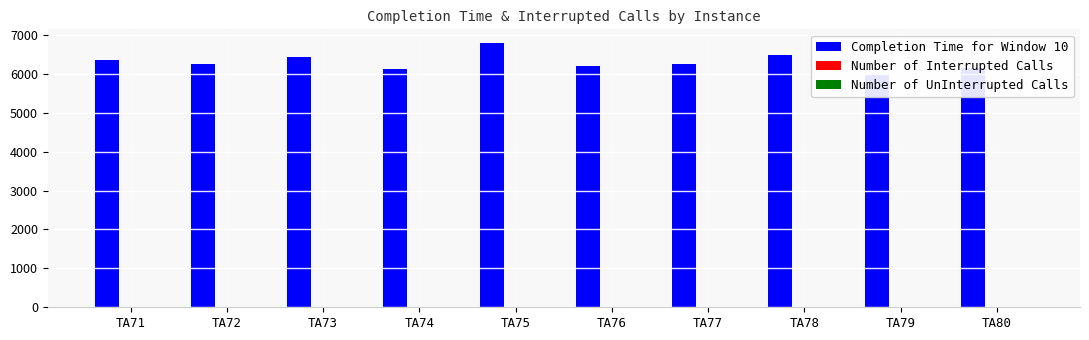

True or false: Number of Interrupted Calls has a value of 10 at TA77.

True